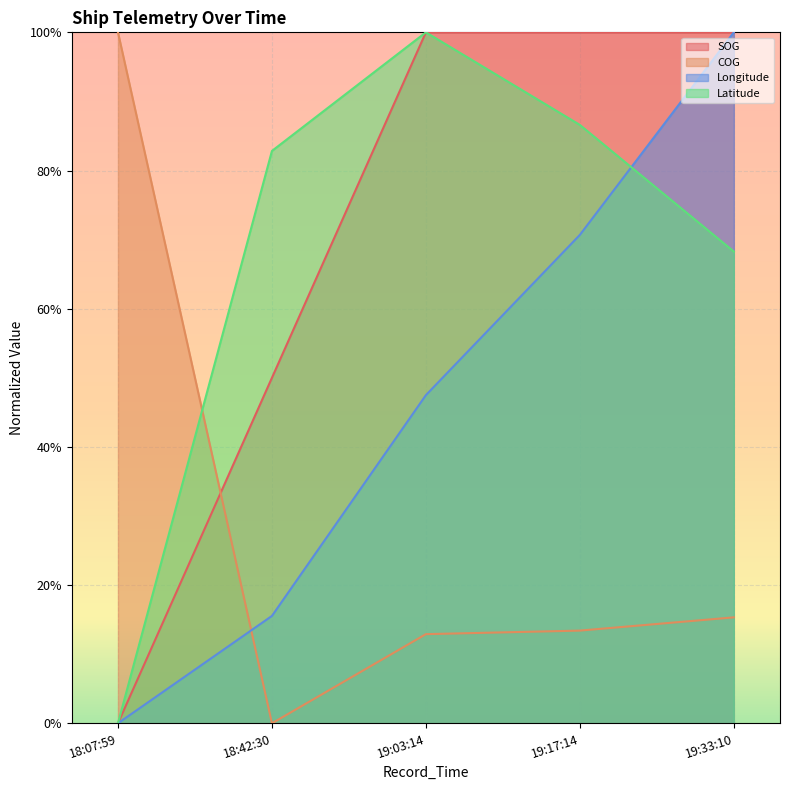

What is the difference between the highest and lowest values at 19:03:14?

0.9